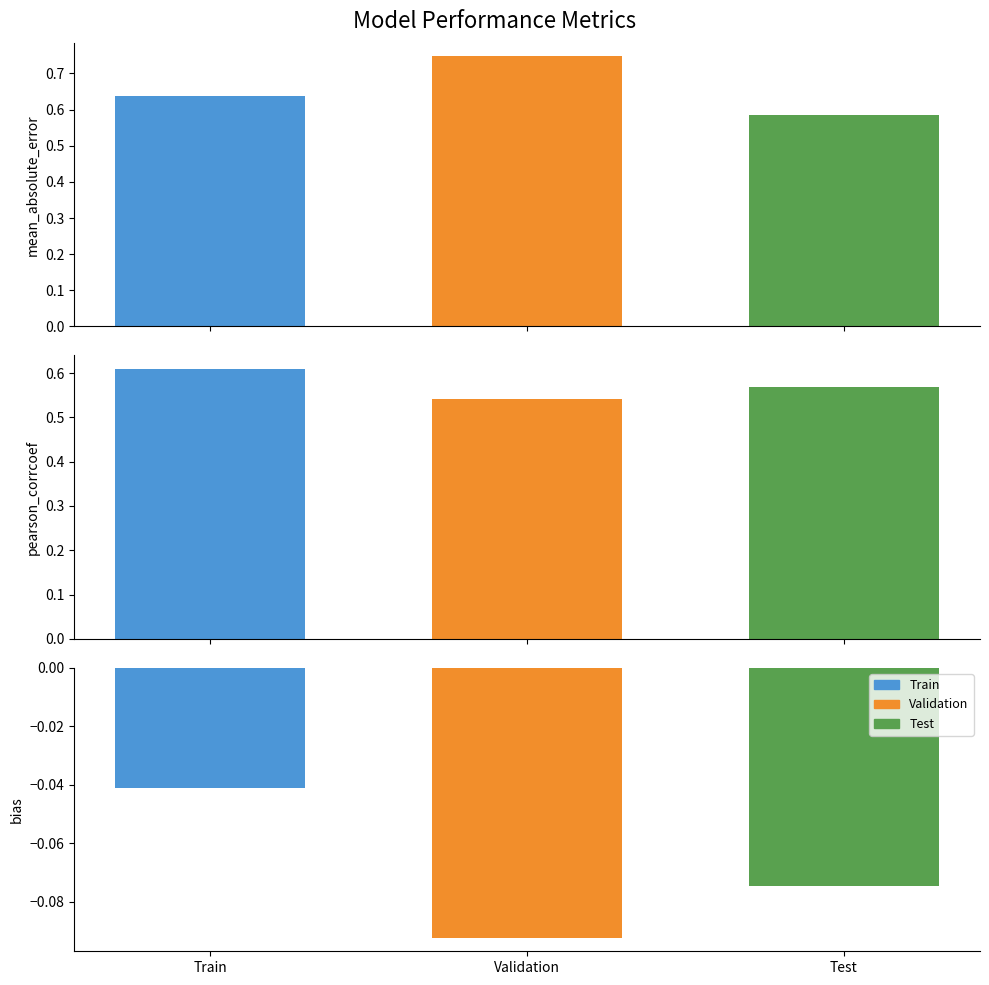

What is the value of the mean_absolute_error bar at the 2nd from the left?

0.7